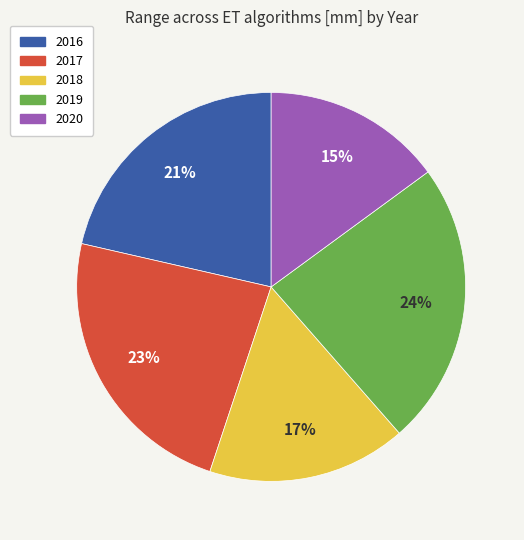

Between 2018 and 2017, which is larger?

2017